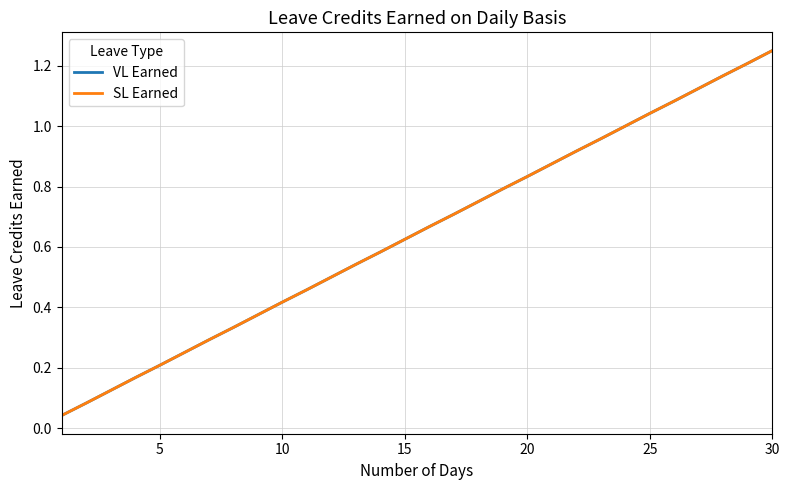

True or false: VL Earned has more than 2 interior local peaks.

False